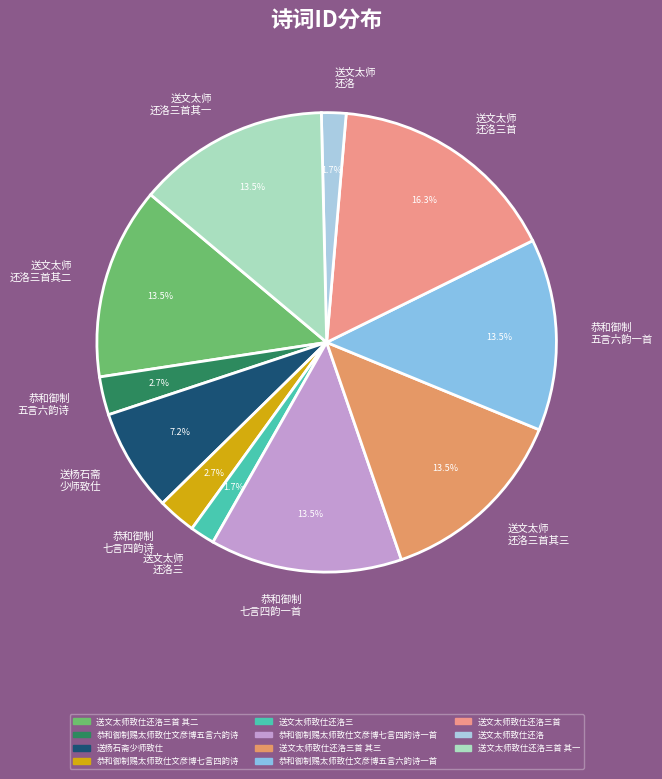

How many segments does this pie chart have?

11